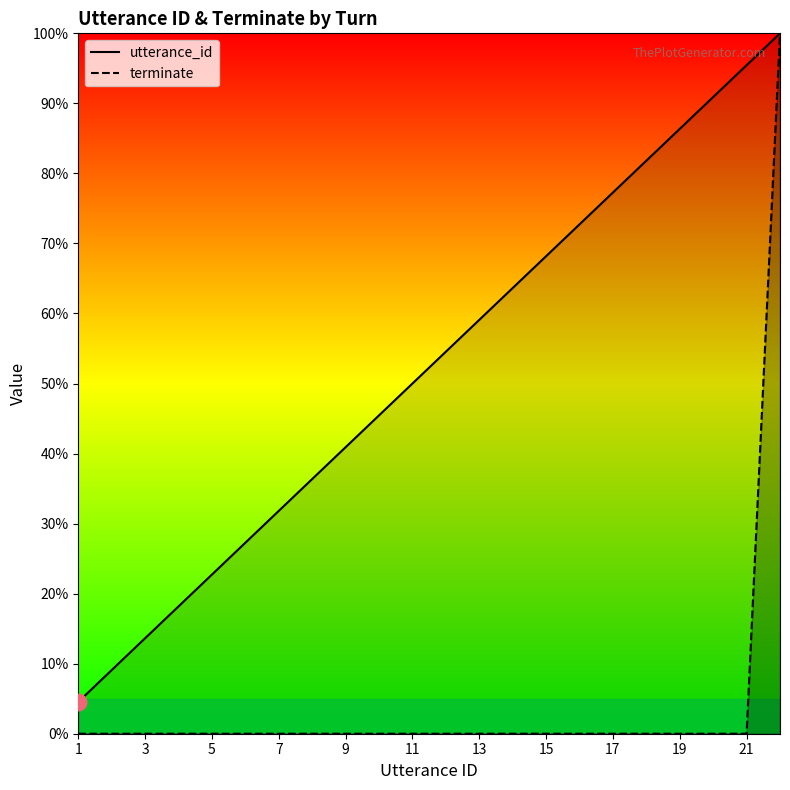

True or false: terminate_line has a value of 0.0 at 1.

True